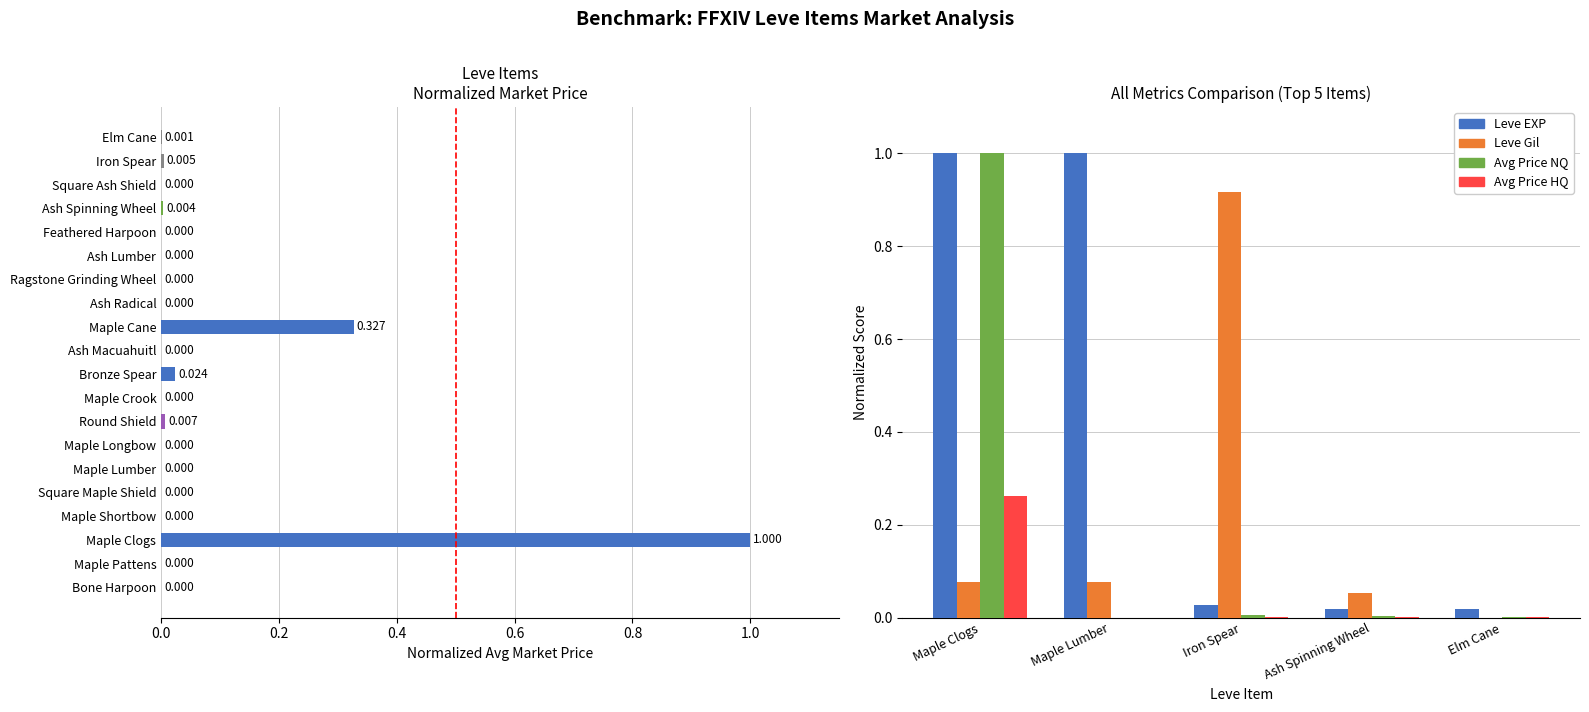

What is the average value of the Avg Price HQ series?

0.1